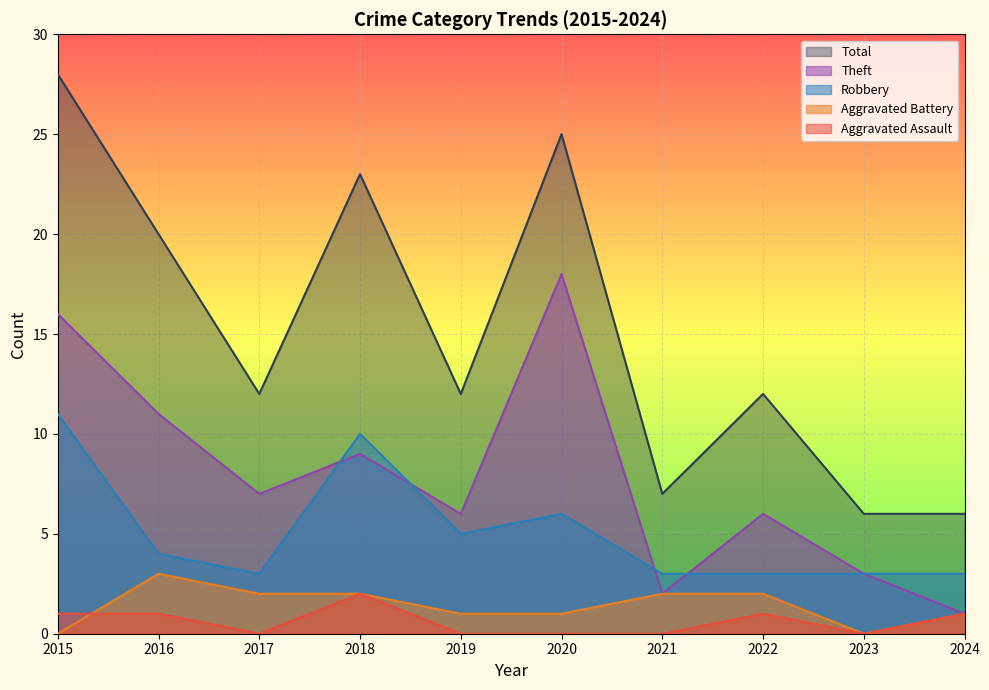

Does the chart display data point markers on the line(s)?

No